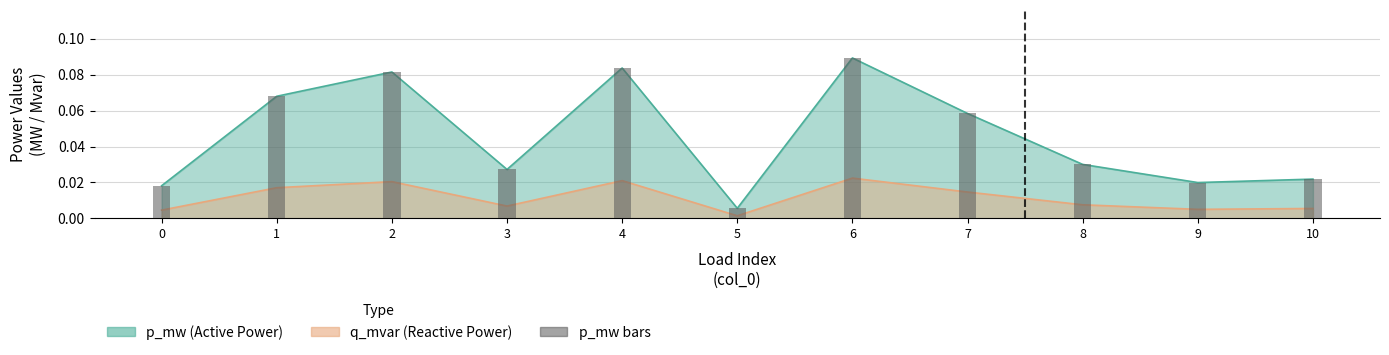

What is the greatest value displayed?

0.1